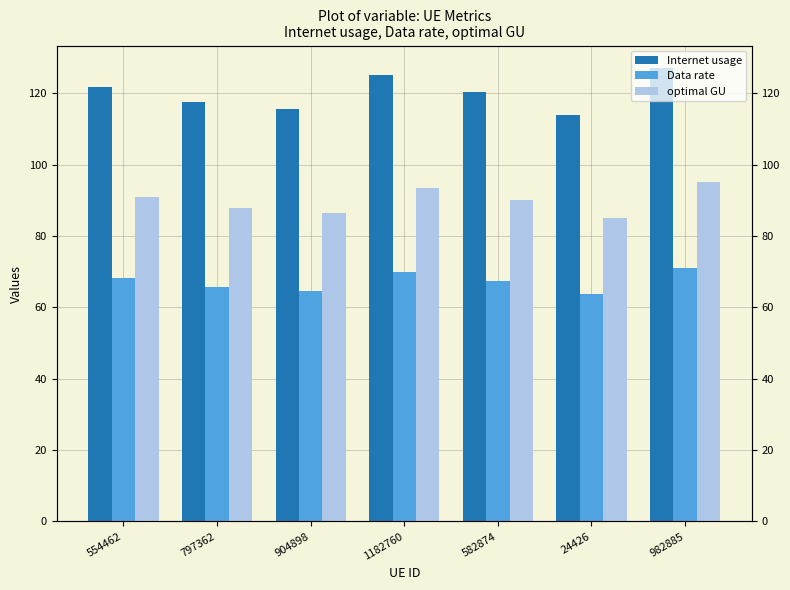

What is the label of the 4th bar from the left?

1182760